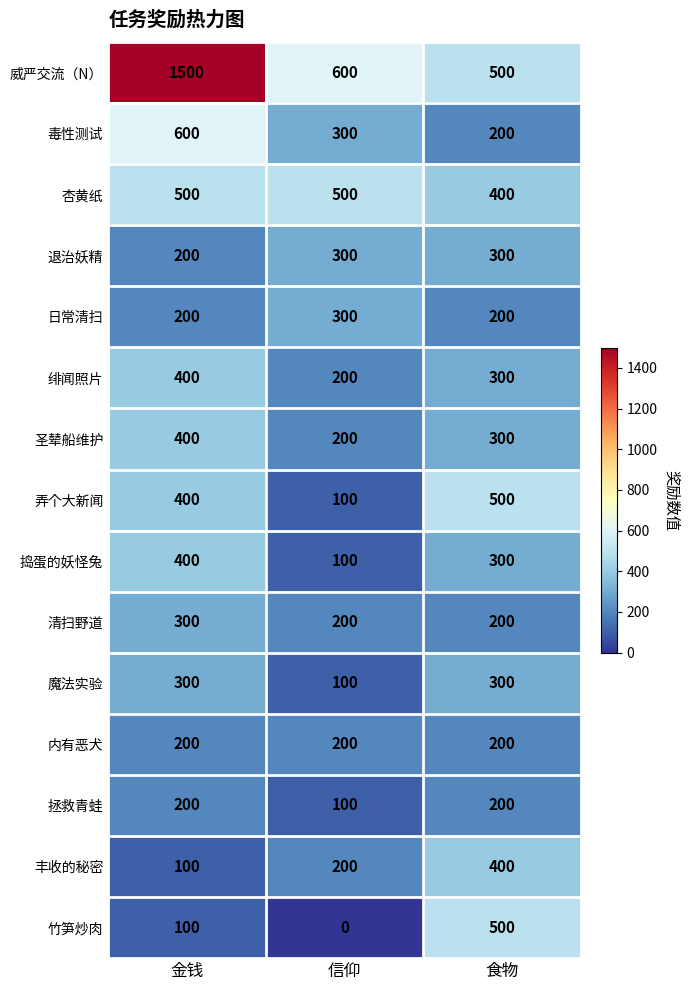

What is the total value across all series at 信仰?

3400